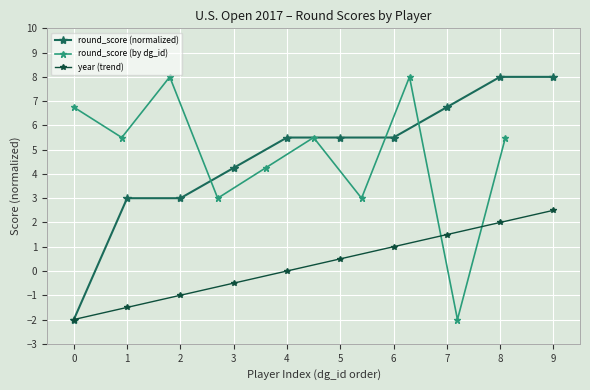

Is the value of year (trend) at 2 greater than the value of round_score (normalized) at 5?

No